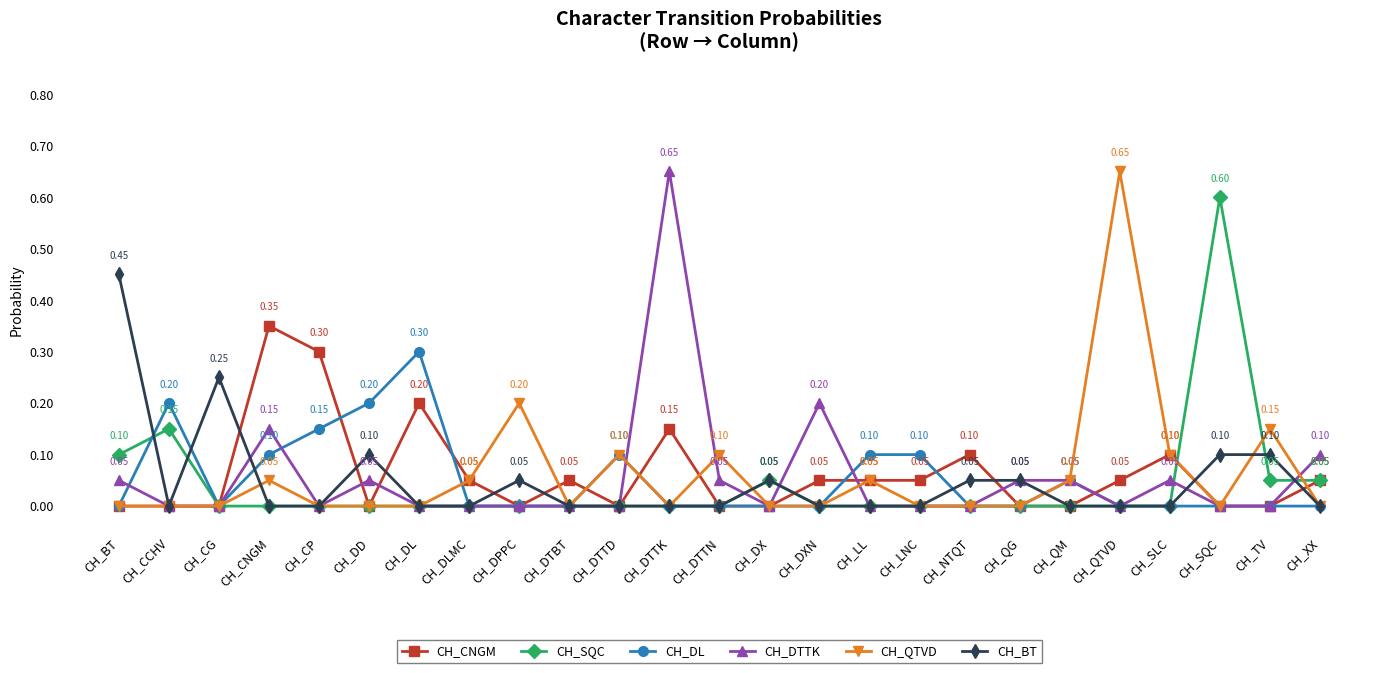

What are all the series names shown in the legend?

CH_CNGM, CH_SQC, CH_DL, CH_DTTK, CH_QTVD, CH_BT